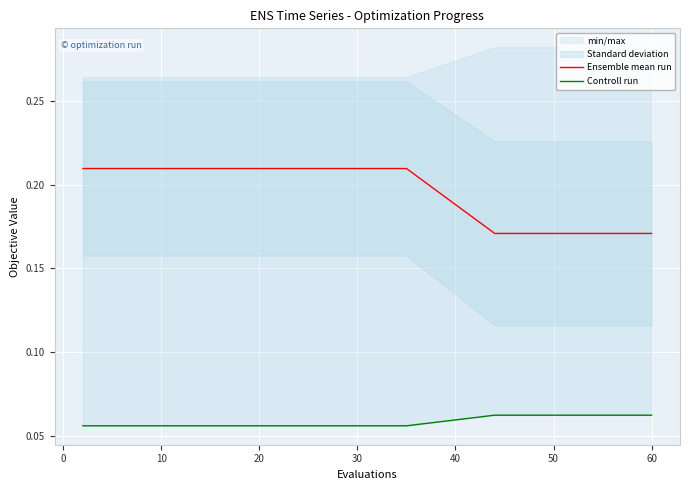

Between 30 and 40, which series saw the biggest shift?

Ensemble mean run